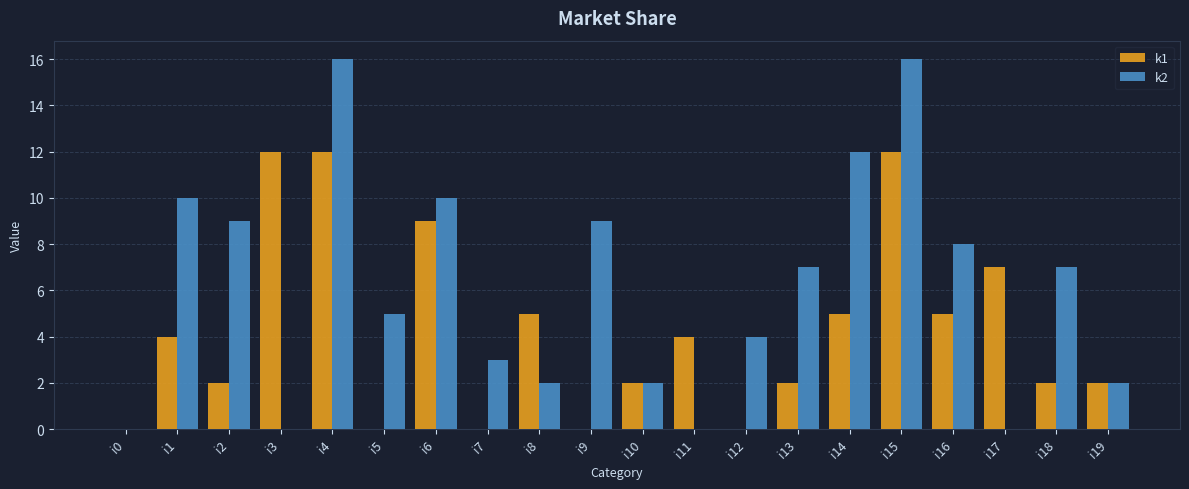

How many groups of bars are there?

20